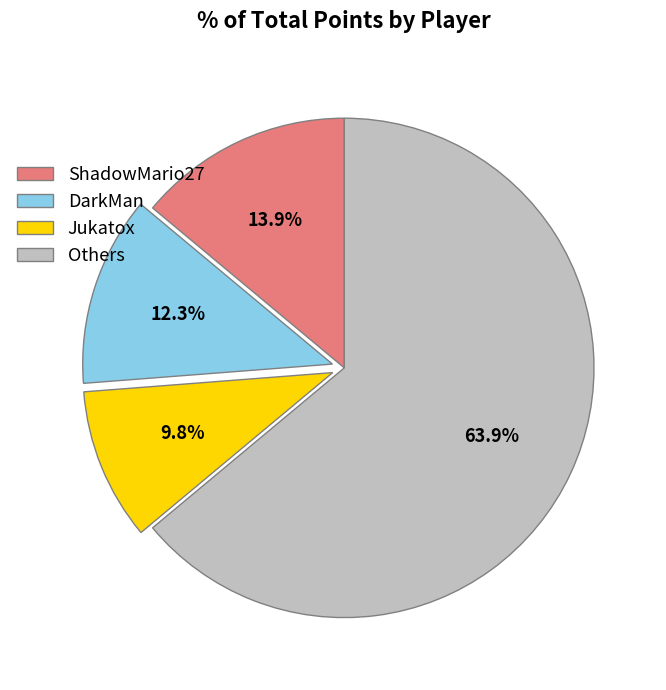

What portion of the pie excludes Jukatox?

90.2%